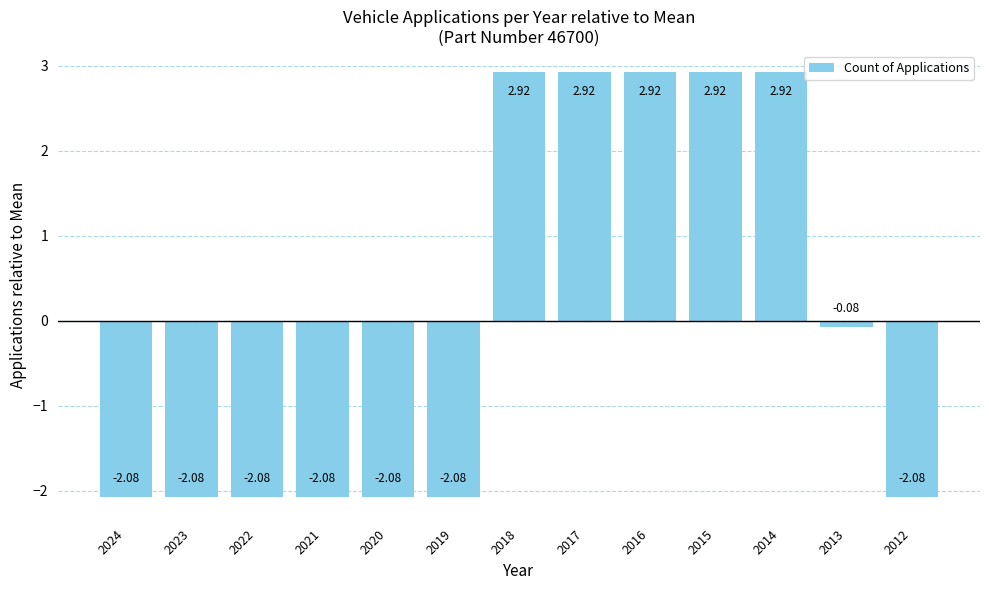

What is the difference between the values at 2014 and 2019?

5.0